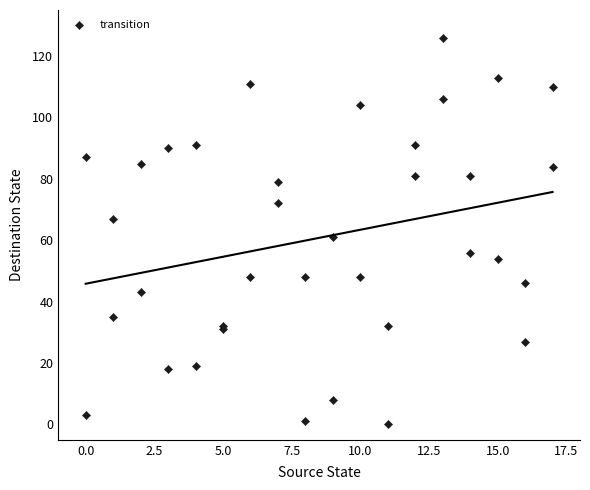

What Y value in the scatter plot is closest to 63?

61